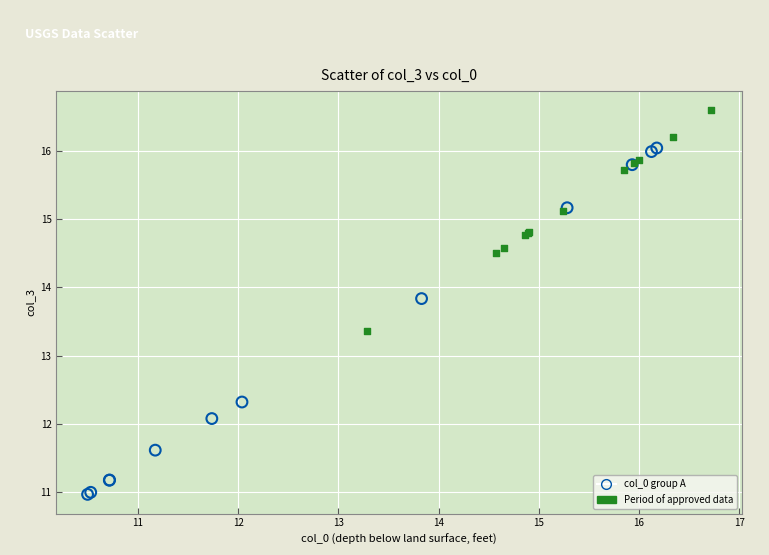

Which series has the widest spread of Y values?

col_0 group A